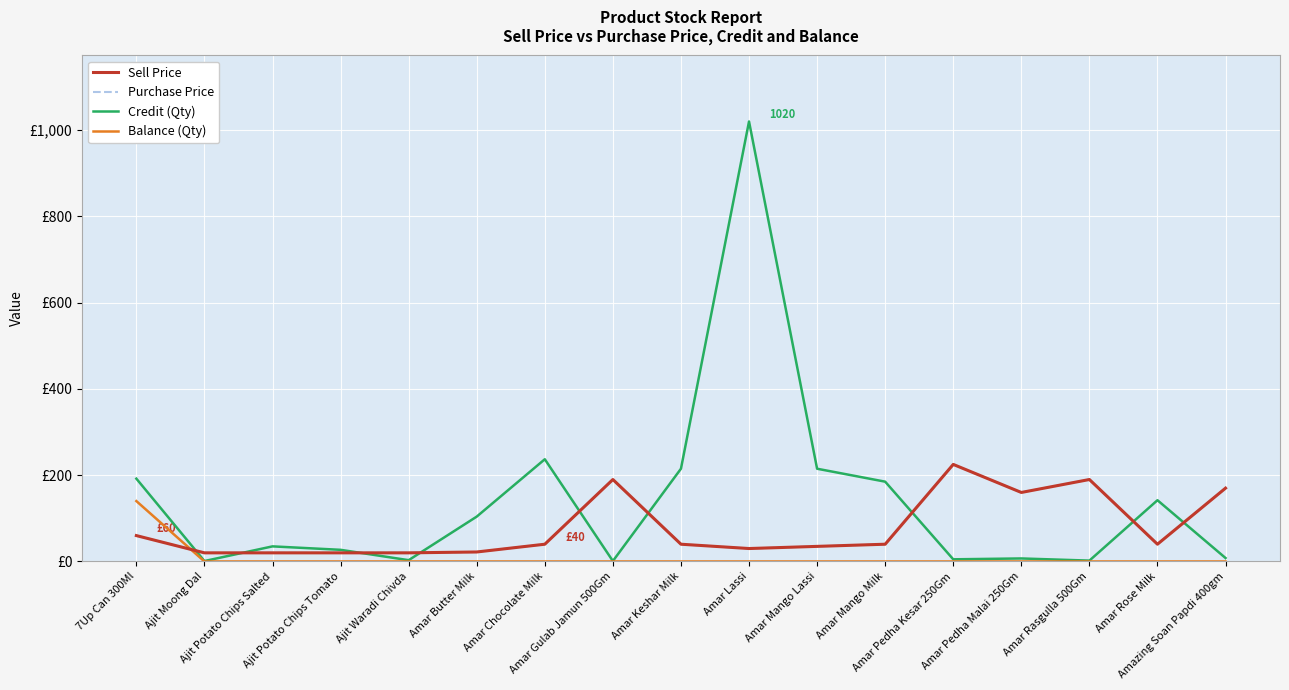

Which has a higher value, Amar Rasgulla 500Gm or Amar Mango Lassi?

Amar Rasgulla 500Gm